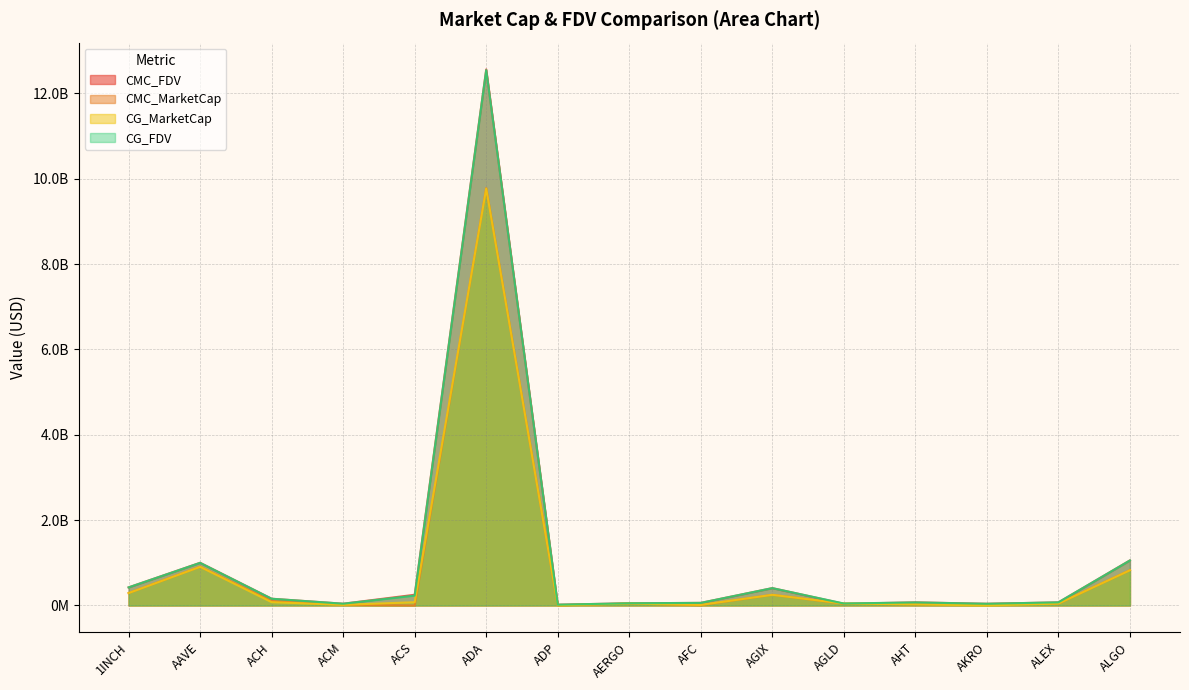

What are all the series names shown in the legend?

CMC_FDV, CMC_MarketCap, CG_MarketCap, CG_FDV